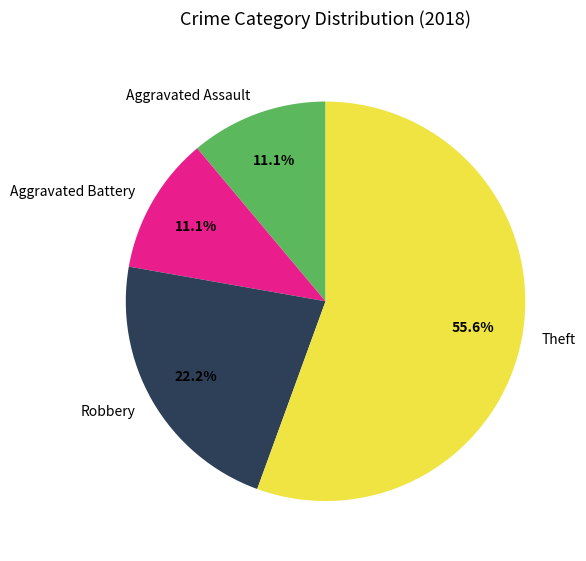

What is the majority slice?

Theft